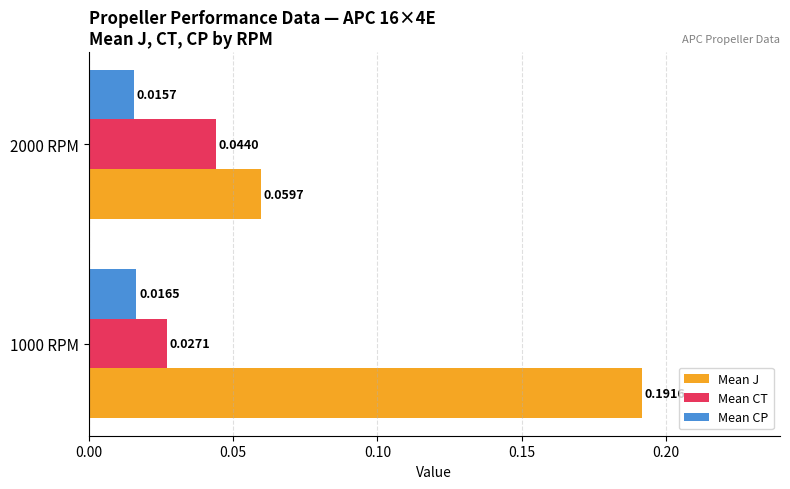

At 1000 RPM, list the series in order from smallest to largest.

Mean CP, Mean CT, Mean J